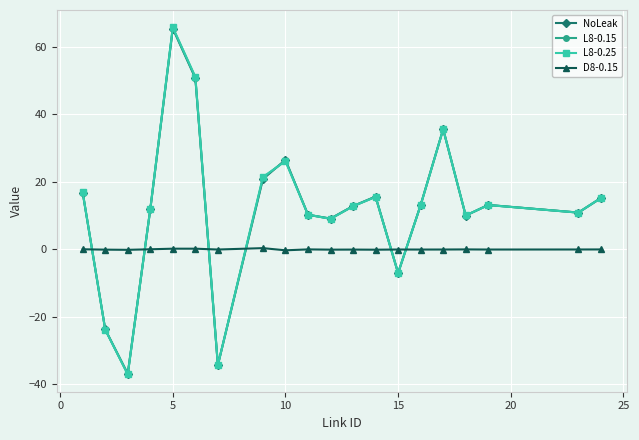

After their last crossing, which series has the higher values: D8-0.15 or L8-0.15?

L8-0.15